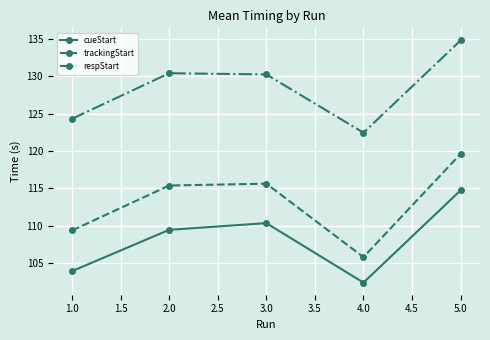

How many data points in cueStart are above 109?

3